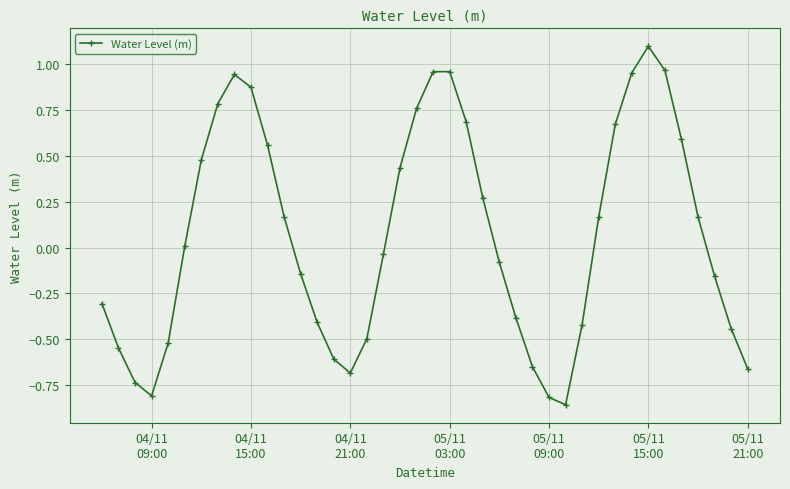

What is the maximum value shown in the chart?

1.1